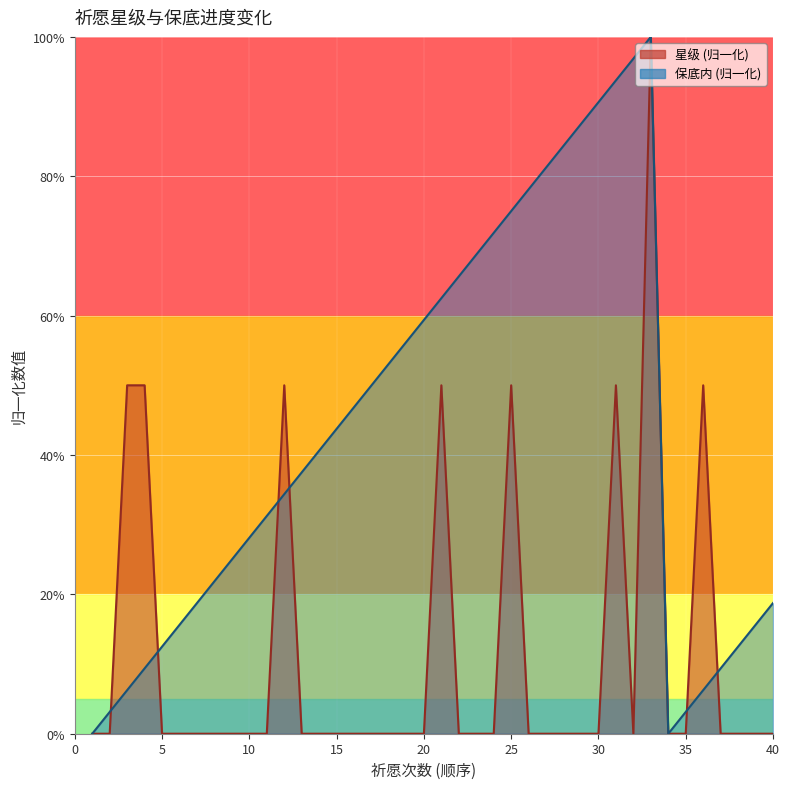

What is the sum of all 3星 values?

450.0